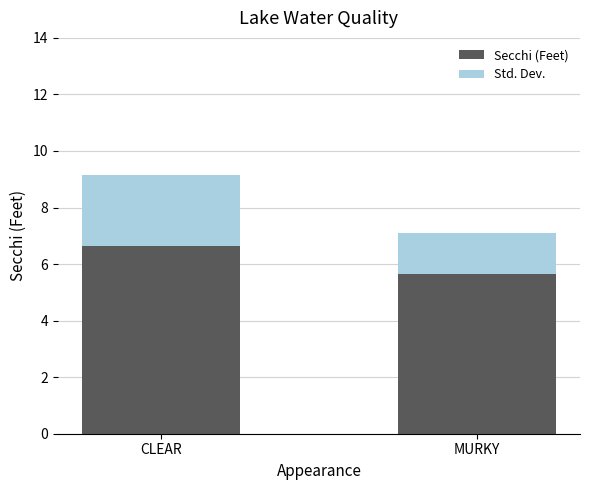

The value of Secchi (Feet) at MURKY is 5.7. True or false?

True